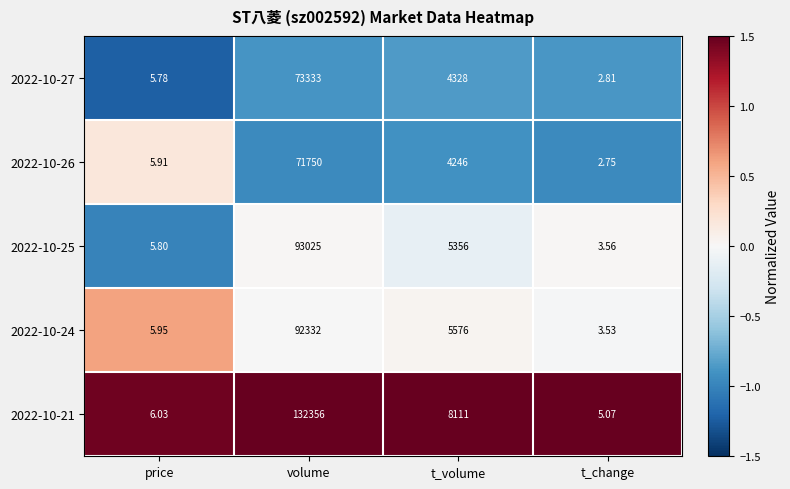

Rank the categories by 2022-10-24 value from highest to lowest.

volume, t_volume, price, t_change